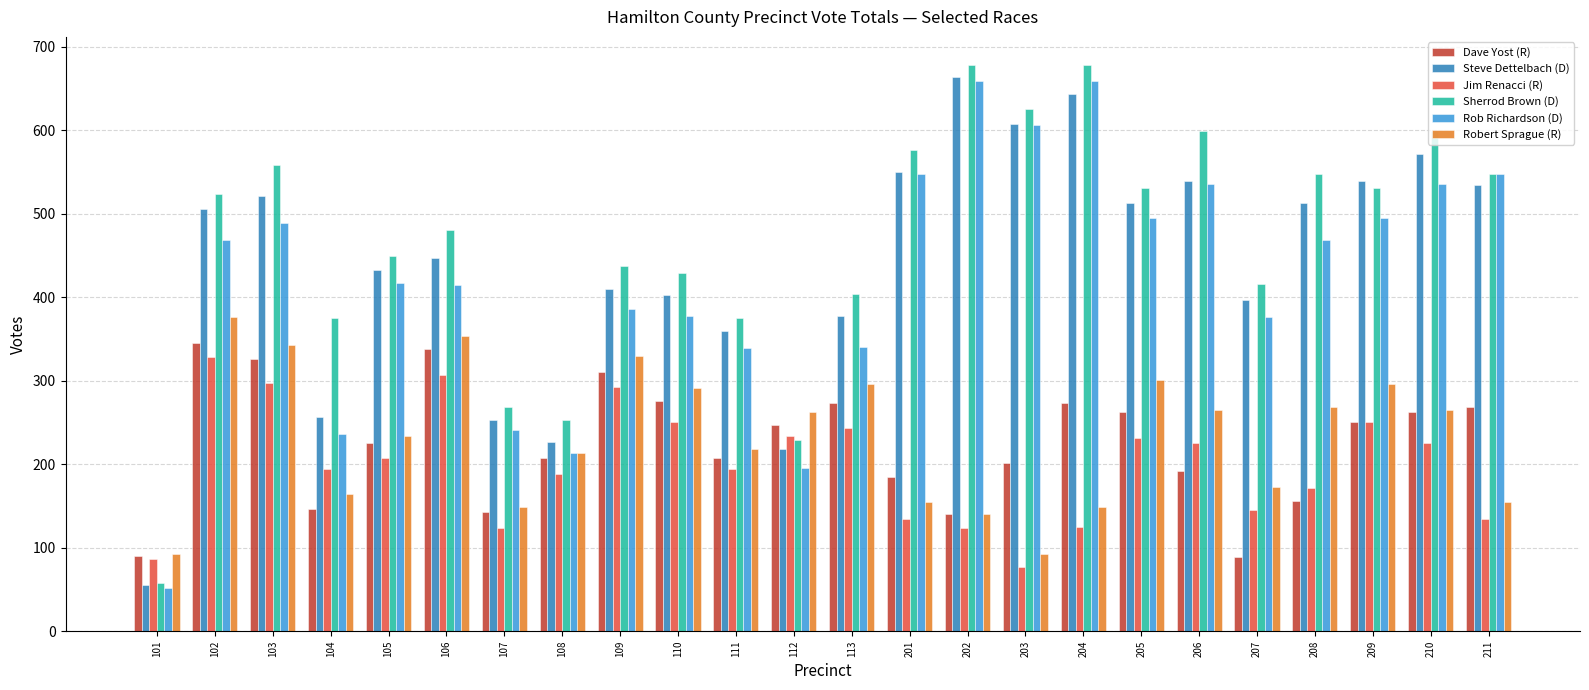

Does the chart contain stacked bars?

No